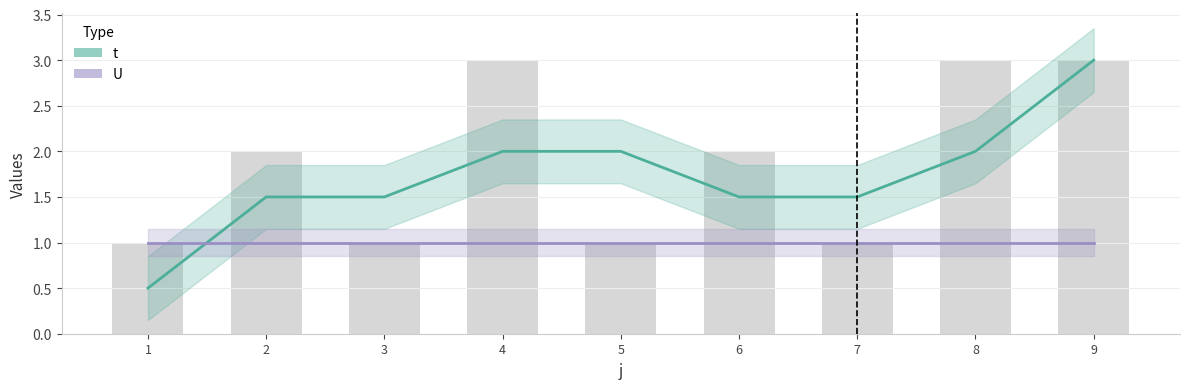

What is the approximate value of U at 6?

1.0